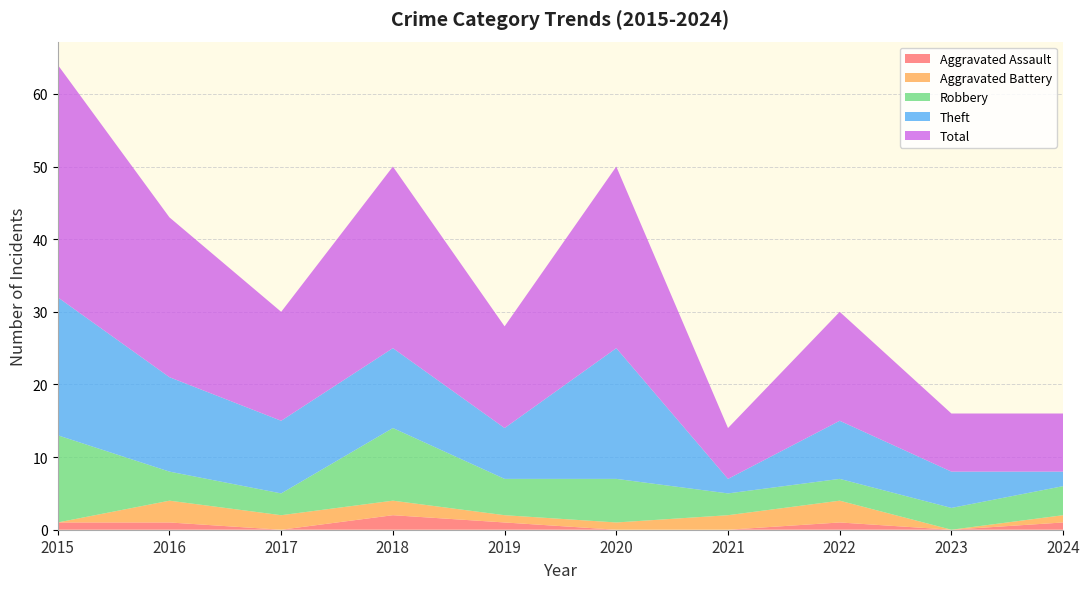

Reading left to right, transcribe all the data shown in this chart.

Aggravated Assault: 2015=1	2016=1	2017=0	2018=2	2019=1	2020=0	2021=0	2022=1	2023=0	2024=1
Aggravated Battery: 2015=0	2016=3	2017=2	2018=2	2019=1	2020=1	2021=2	2022=3	2023=0	2024=1
Robbery: 2015=12	2016=4	2017=3	2018=10	2019=5	2020=6	2021=3	2022=3	2023=3	2024=4
Theft: 2015=19	2016=13	2017=10	2018=11	2019=7	2020=18	2021=2	2022=8	2023=5	2024=2
Total: 2015=32	2016=22	2017=15	2018=25	2019=14	2020=25	2021=7	2022=15	2023=8	2024=8